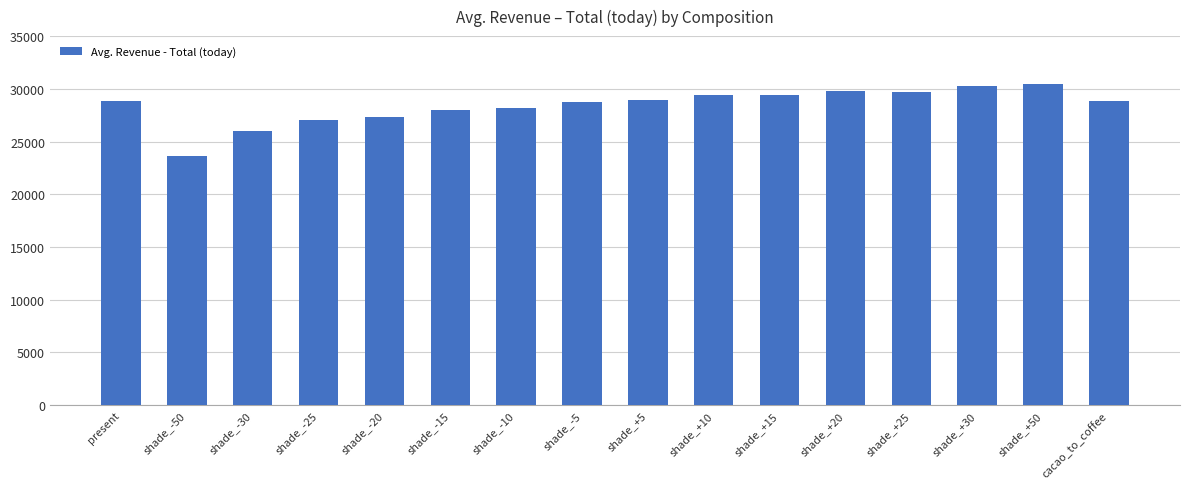

What is the label of the 2nd bar from the left?

shade_-50